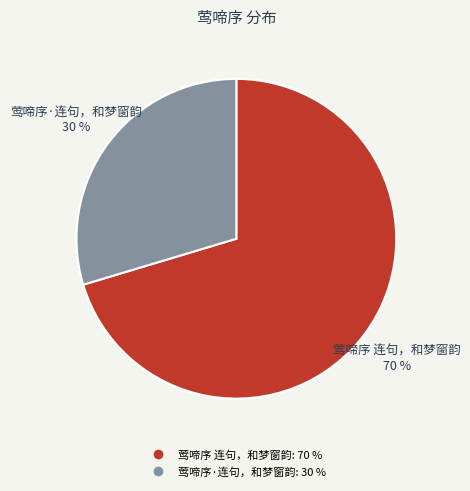

Does 莺啼序 连句，和梦窗韵 represent more than half of the total?

Yes